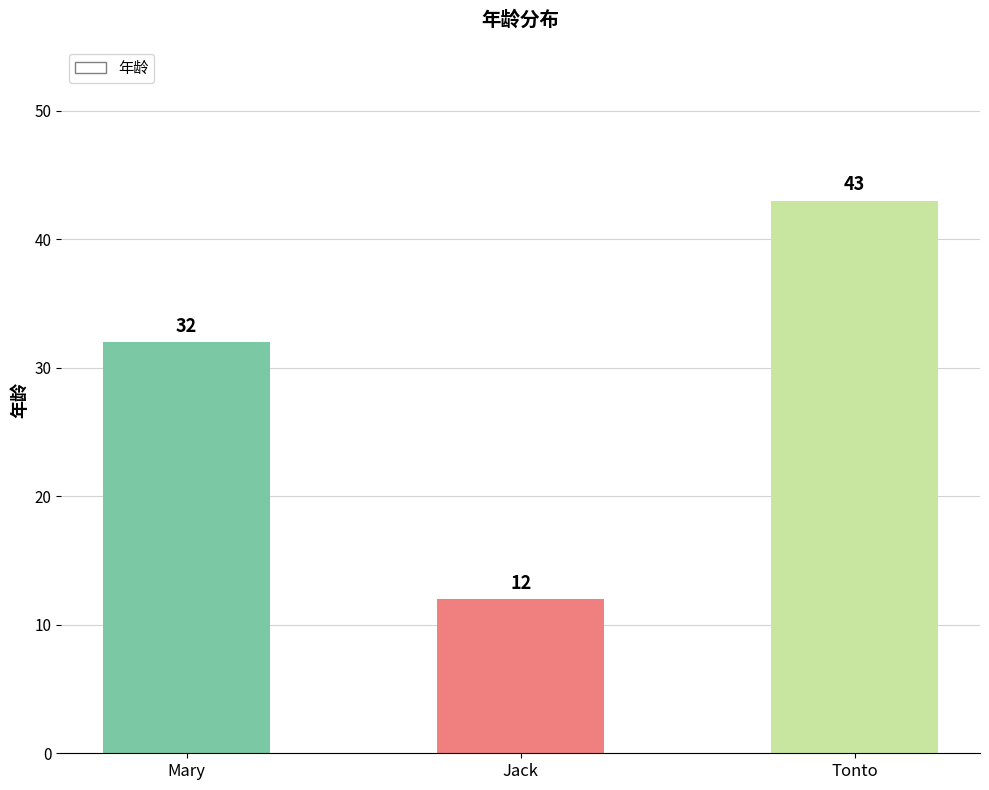

What is the label of the 3rd bar from the right?

Mary